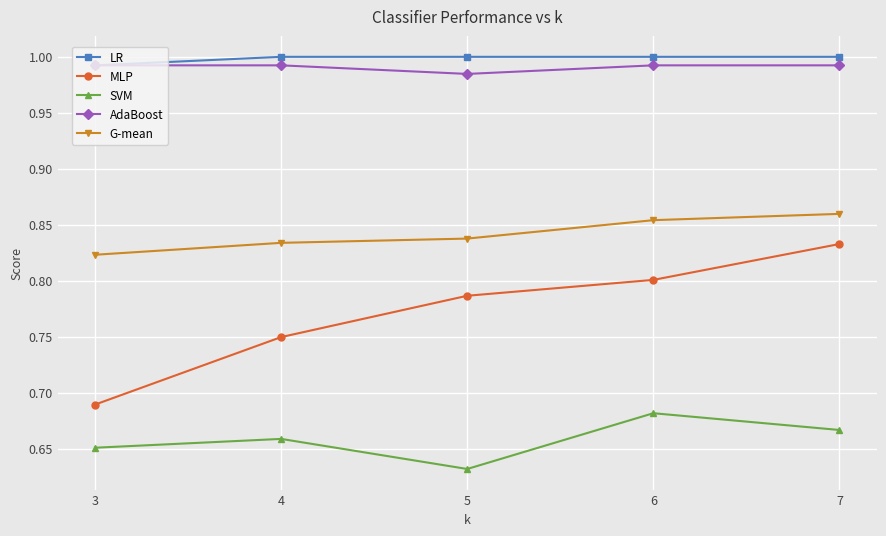

True or false: MLP and LR intersect in this chart.

False